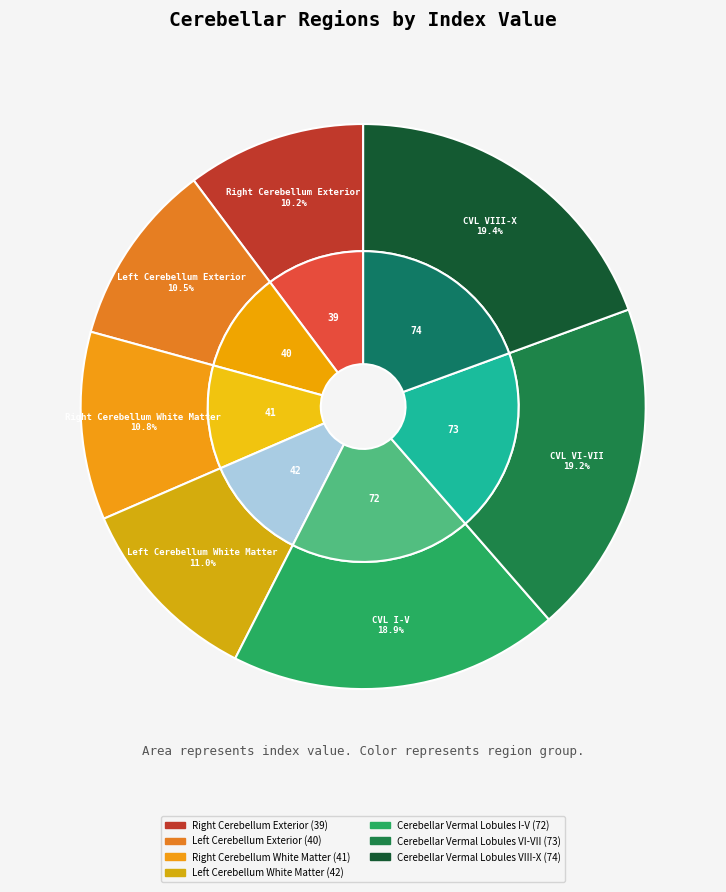

Is Cerebellar Vermal Lobules I-V the majority of the pie?

No